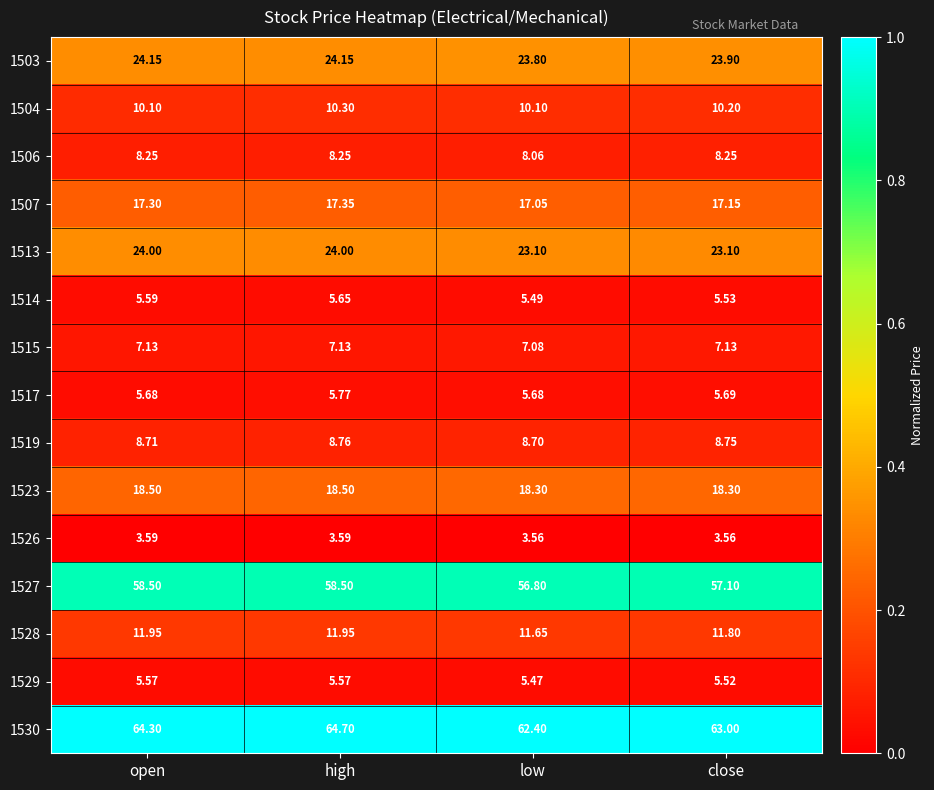

Which series has the largest total across all categories?

1530